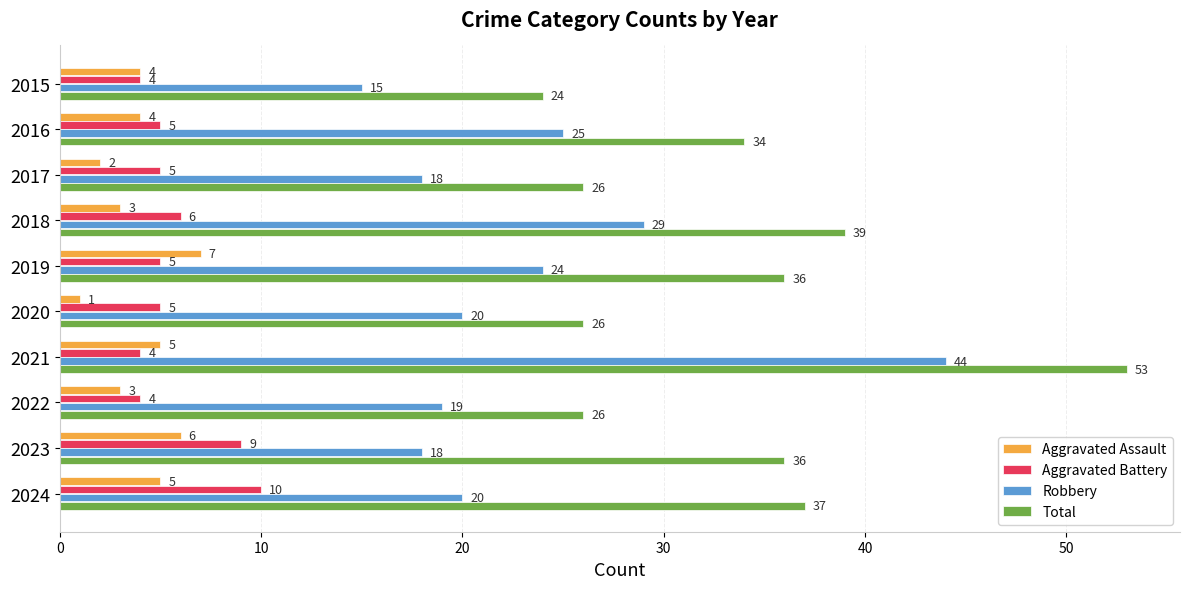

What is the average value of the Aggravated Assault series?

4